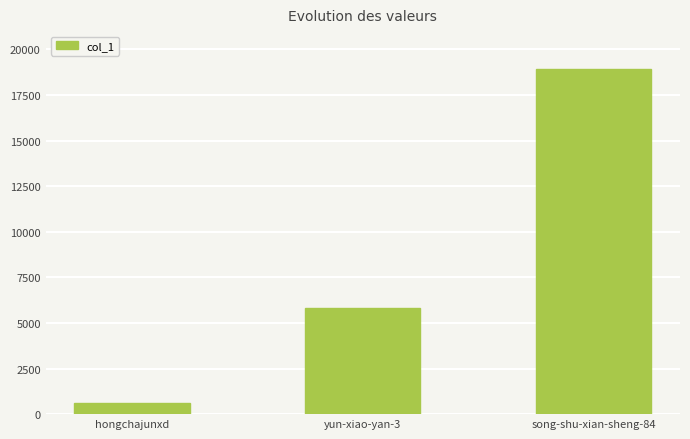

Which label corresponds to the largest value in the chart?

song-shu-xian-sheng-84